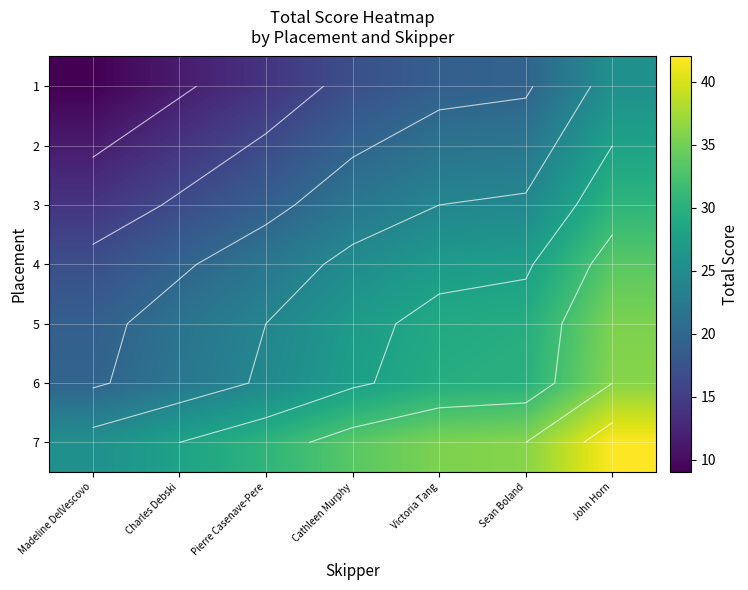

How many data points in 7 are less than 33?

3